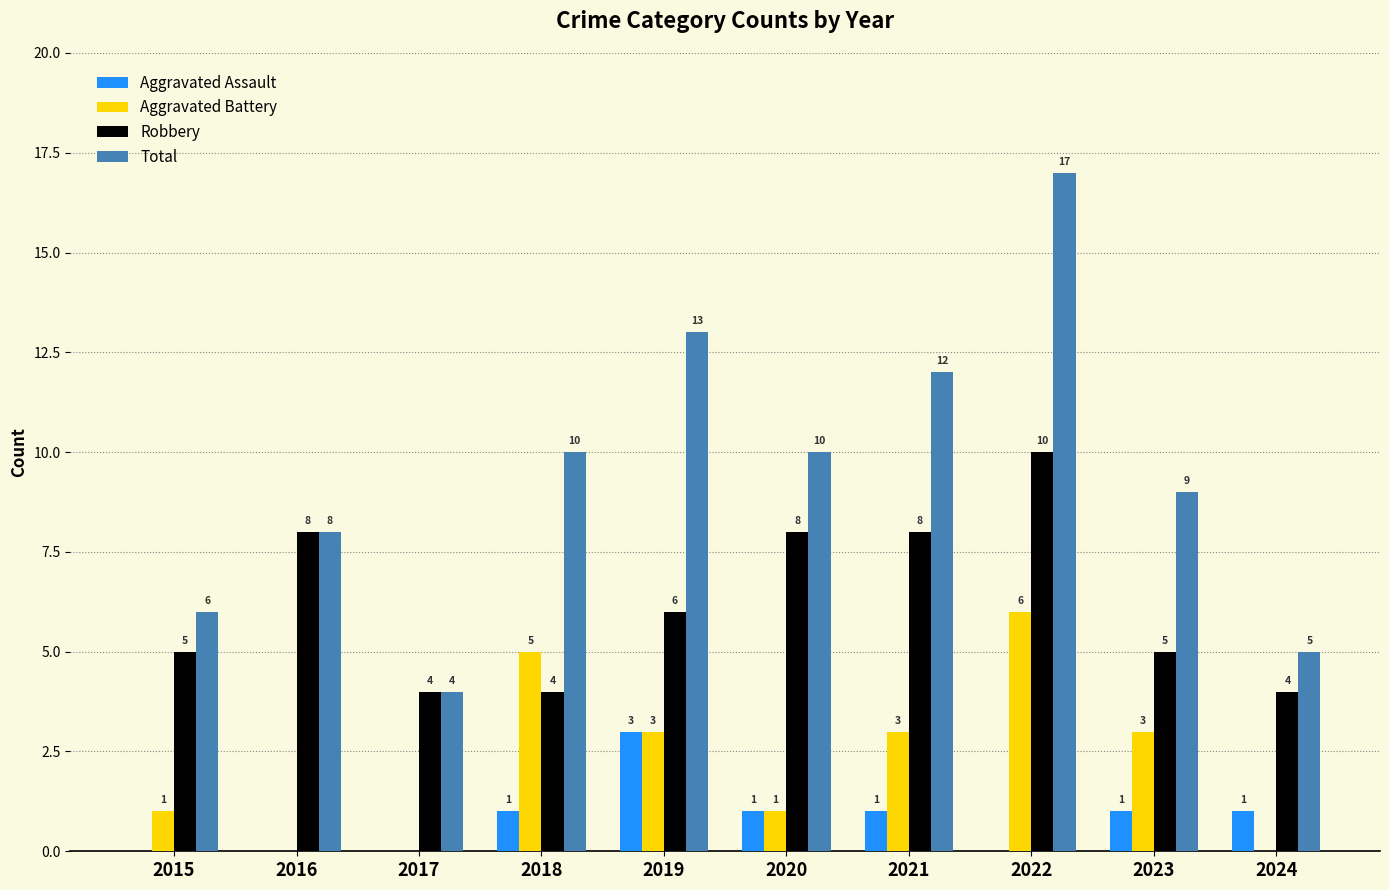

What is the sum of the Total values at 2017 and 2020?

14